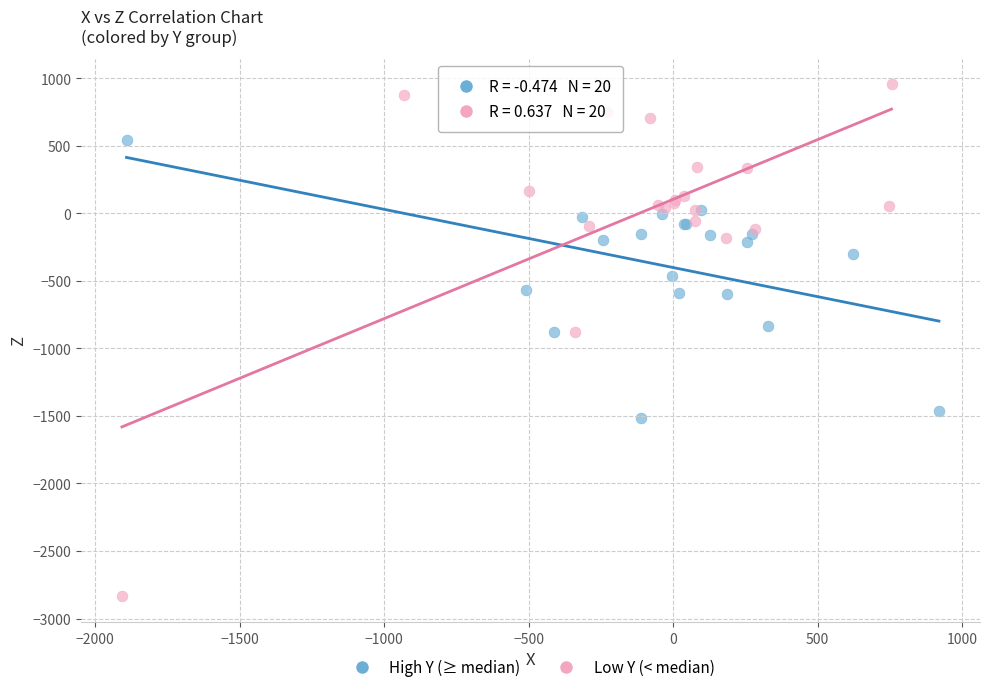

Which series contains the lowest Y value?

Low Y (< median)